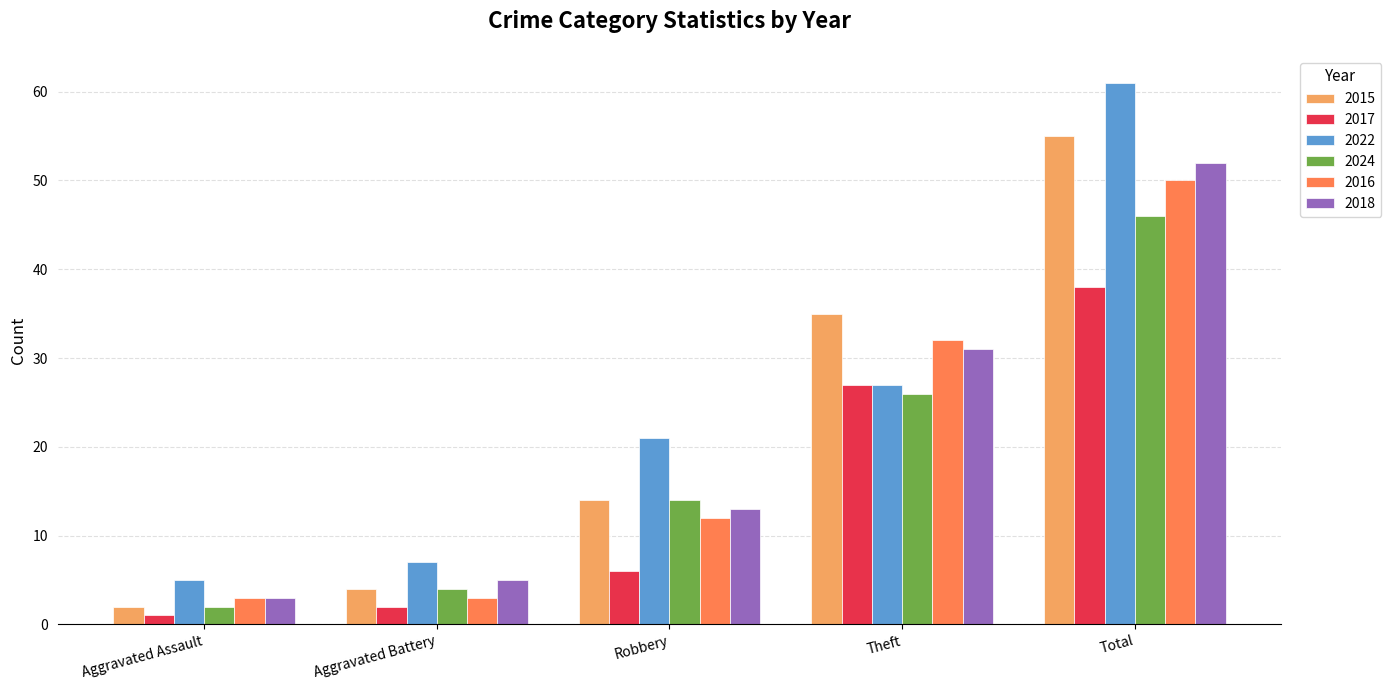

List the labels in order of 2017 value, smallest first.

Aggravated Assault, Aggravated Battery, Robbery, Theft, Total